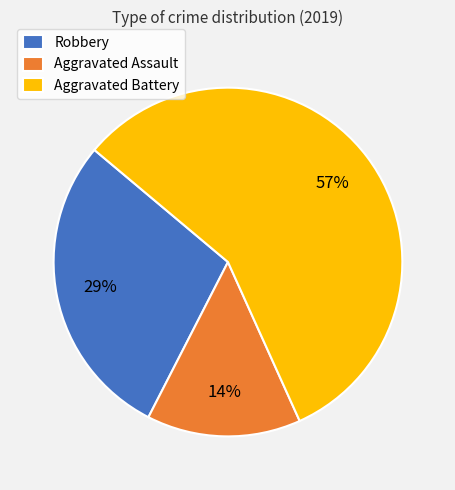

To the nearest percent, what portion does Aggravated Assault represent?

14%